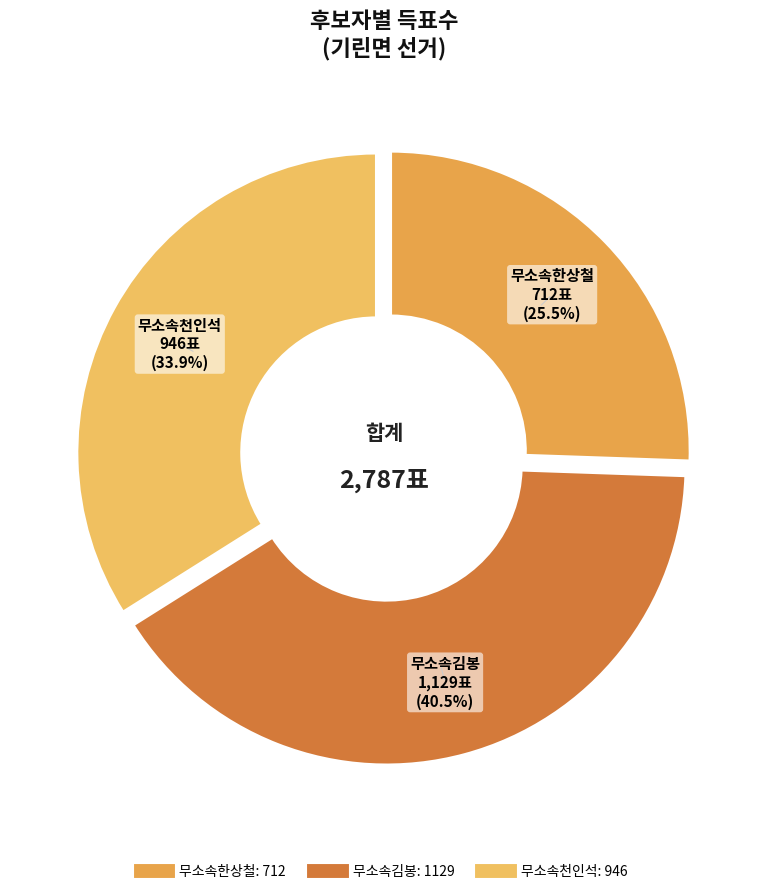

Rank the categories by value from highest to lowest.

무소속김봉, 무소속천인석, 무소속한상철